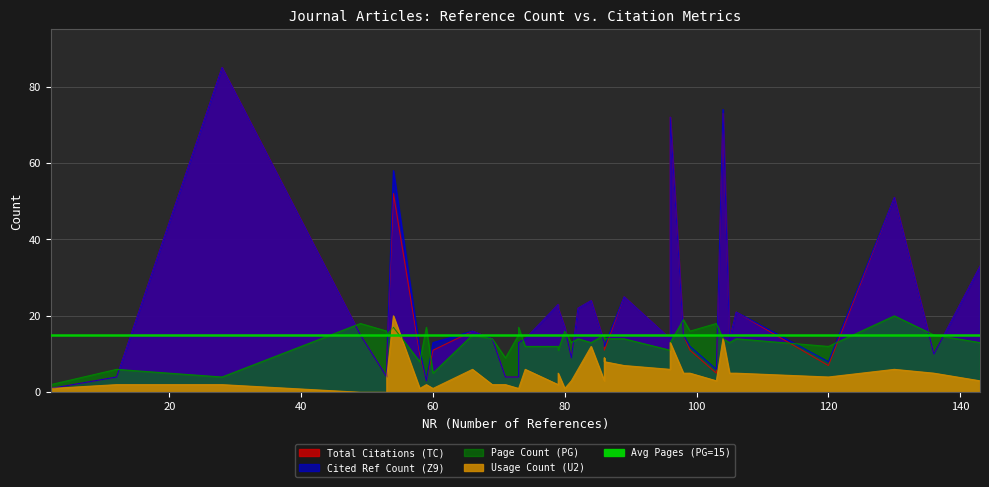

Which series has the largest range (max minus min)?

TC